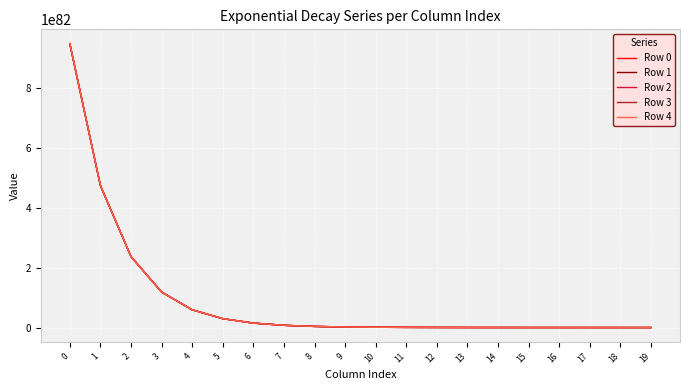

True or false: Row 3 has a value of 11576658773735480485879115924875029567386229469101725920749328628923263732416512 at 13.

True